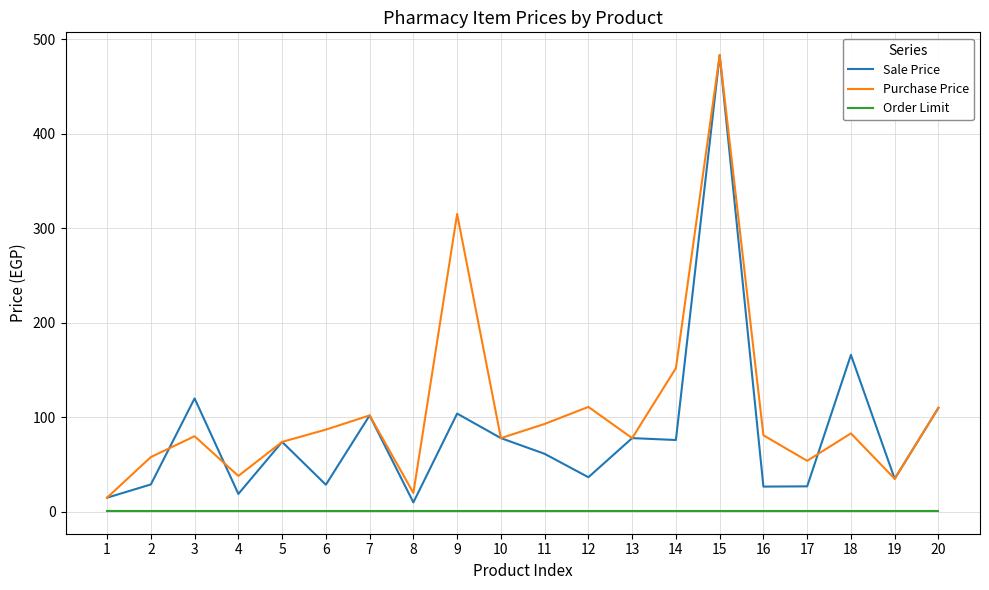

What are all the series names shown in the legend?

Sale Price, Purchase Price, Order Limit